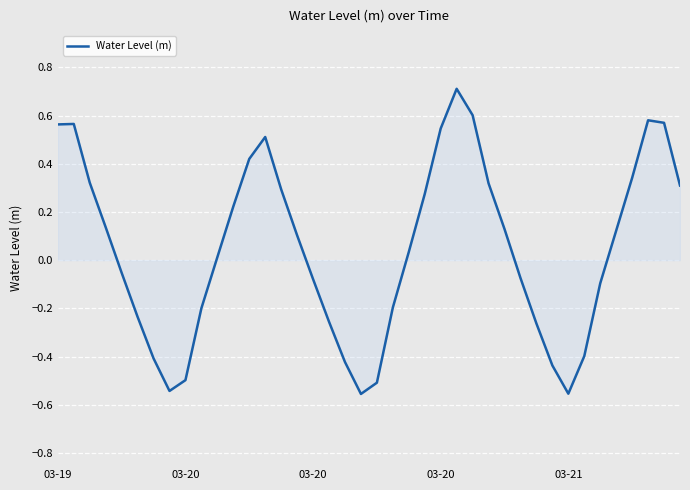

What is the maximum value shown in the chart?

0.7